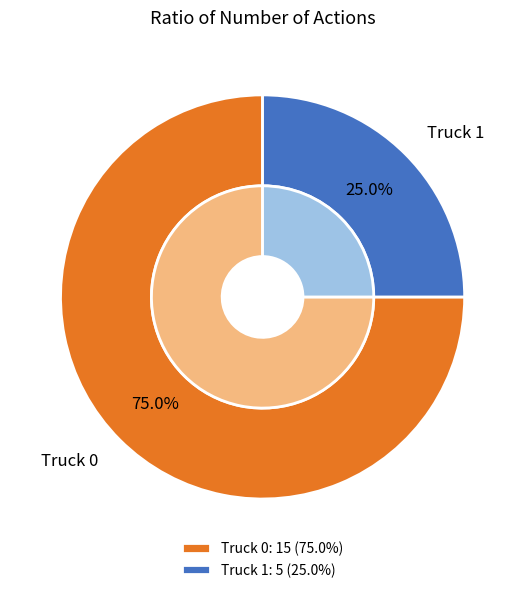

How many slices are in this pie chart?

2